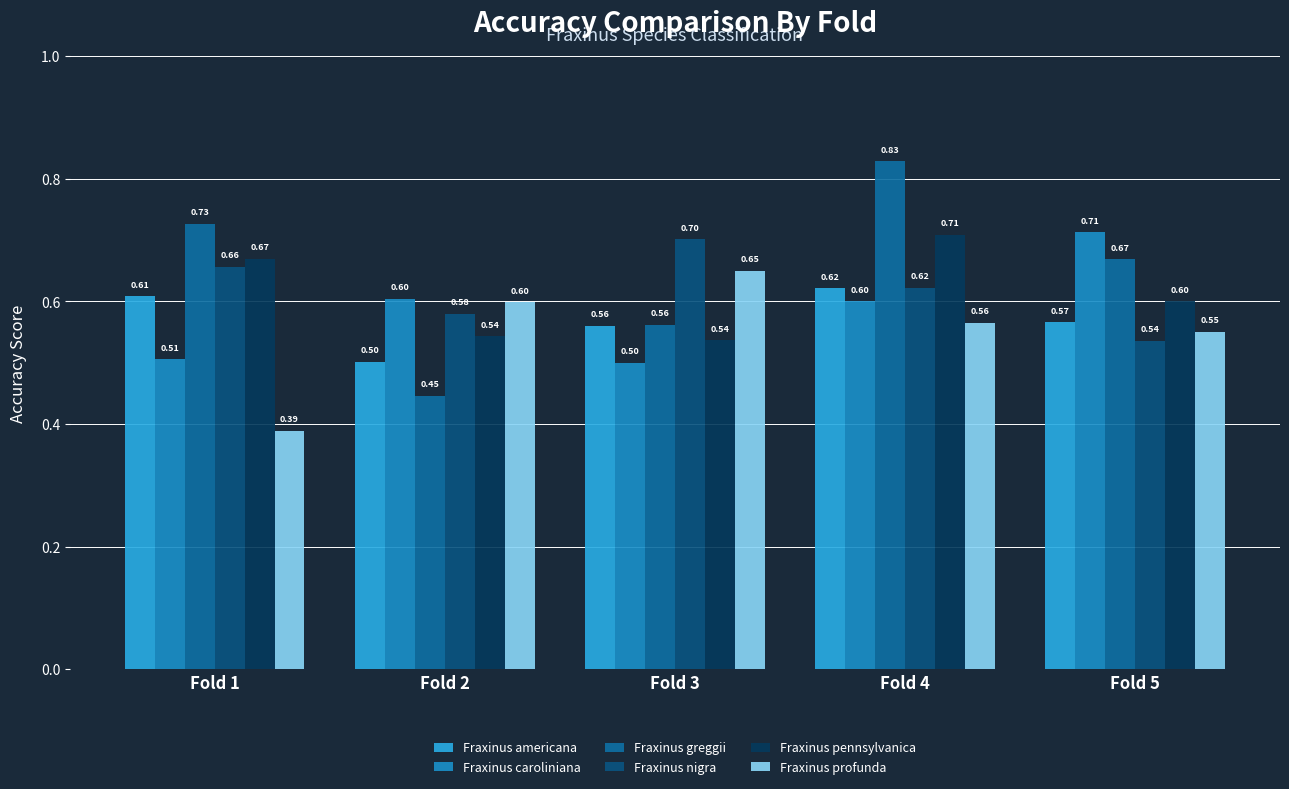

What value does the Fraxinus pennsylvanica series have at Fold 4?

0.7